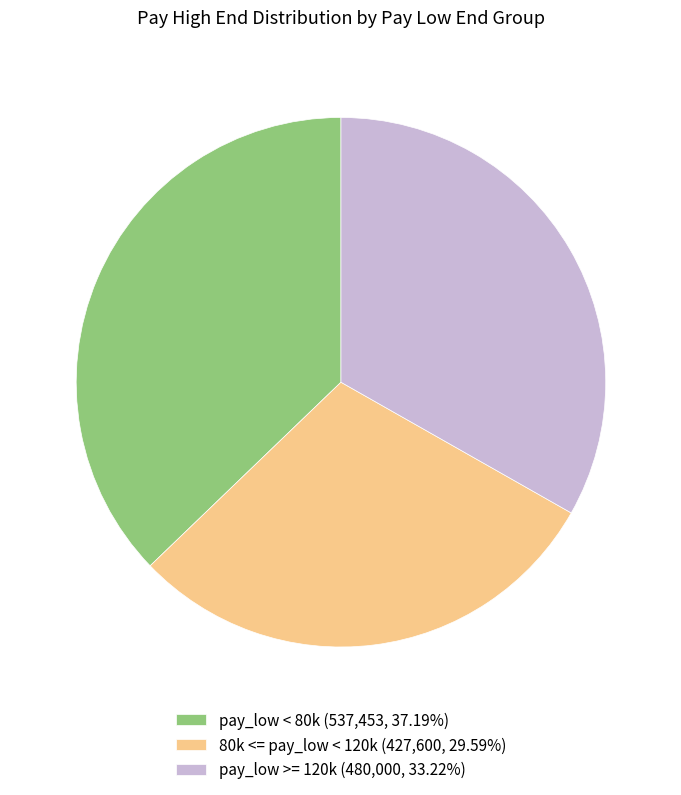

Do pay_low < 80k (537,453, 37.19%) and 80k <= pay_low < 120k (427,600, 29.59%) together represent more than half of the pie?

Yes